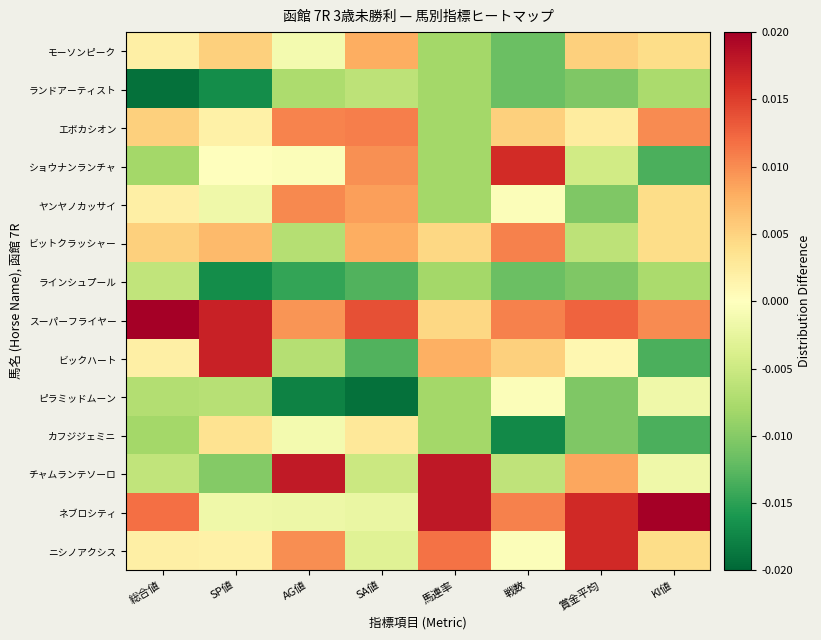

Which series has the largest range (max minus min)?

ビックハート